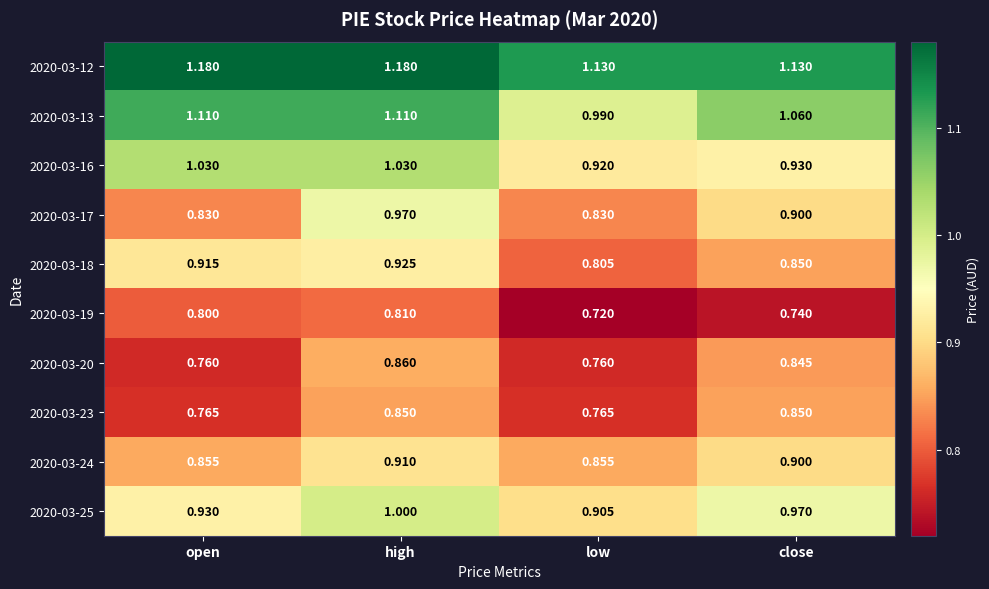

Which category has the lowest value across all series?

low